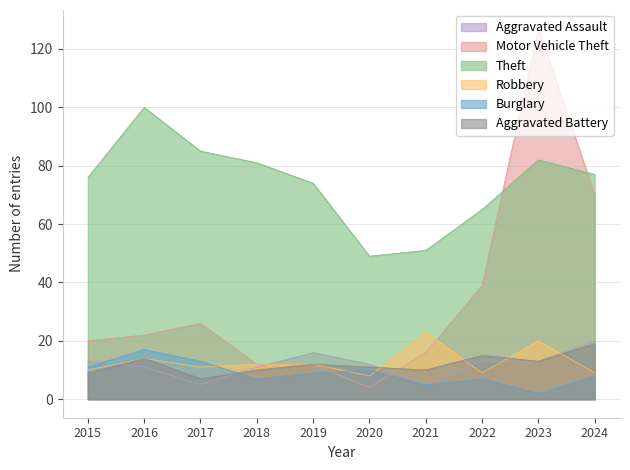

What value does the Motor Vehicle Theft series have at 2021, to the nearest 10?

20